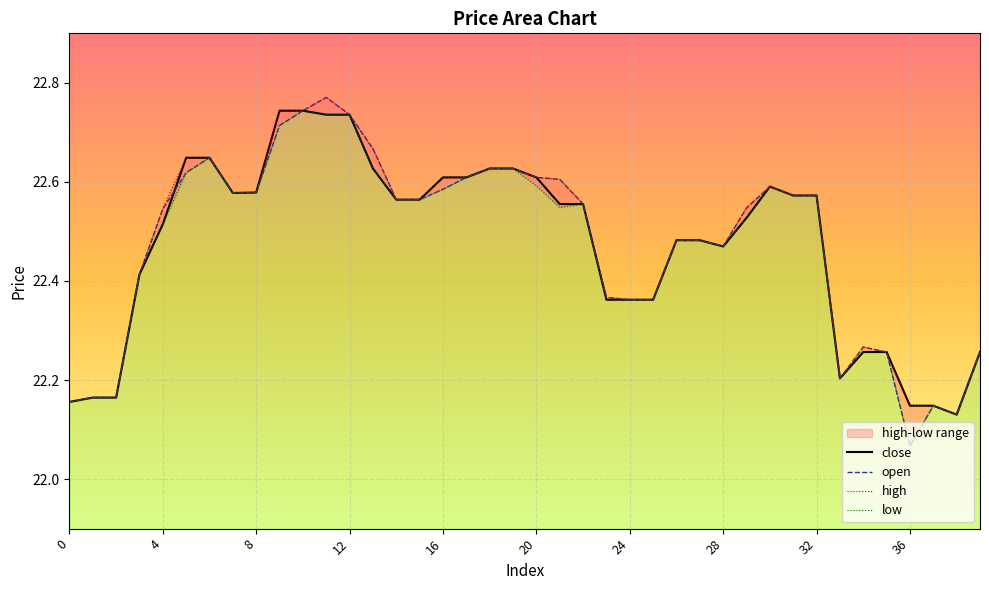

What is the difference between the second highest and minimum values in the high series?

0.6